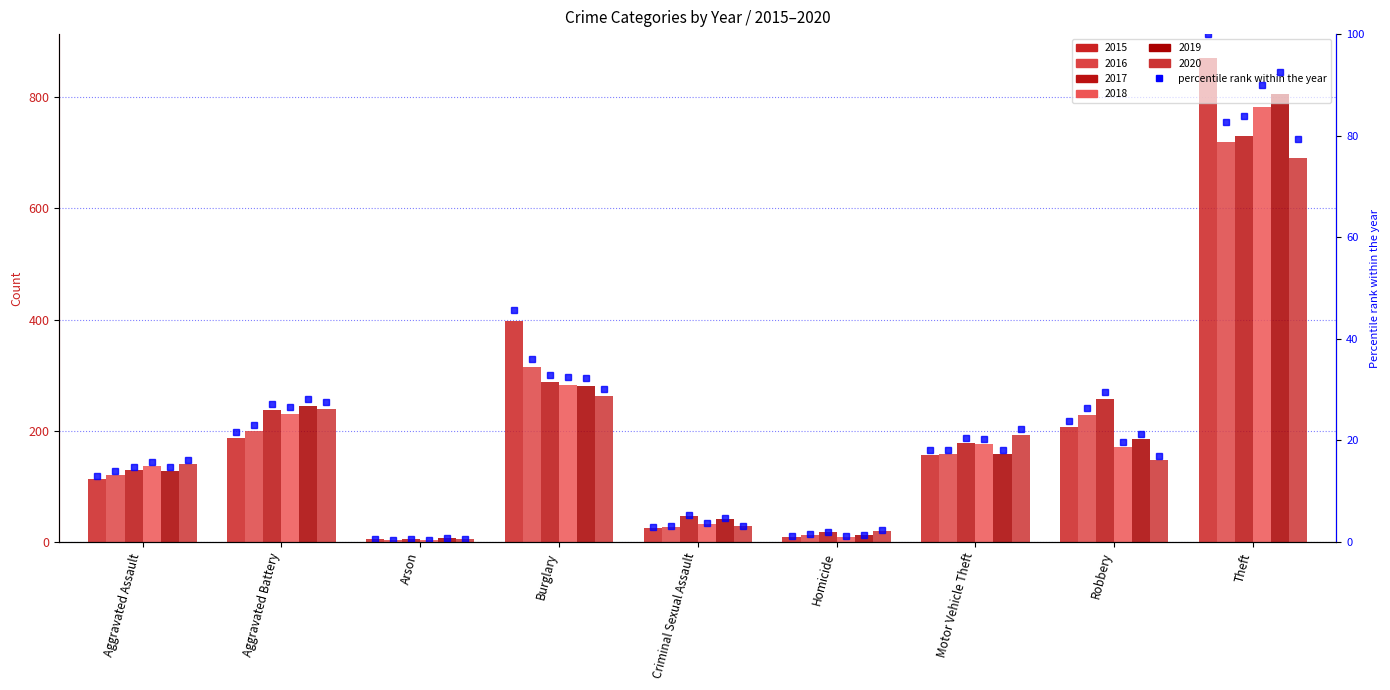

Are the bars grouped side by side (vs. stacked)?

Yes